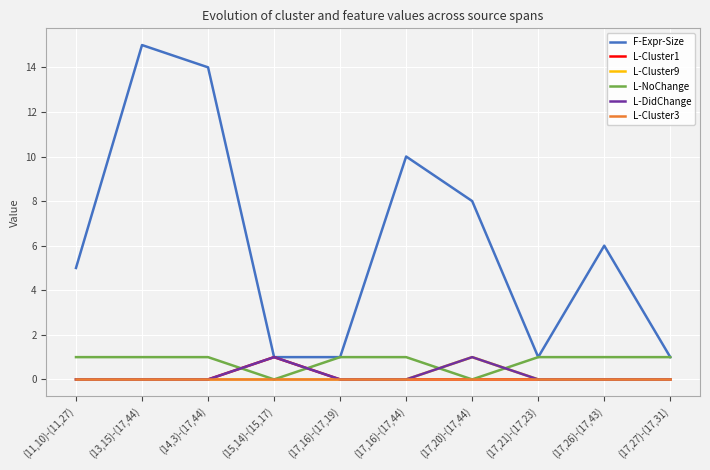

How many lines are shown in the chart?

6